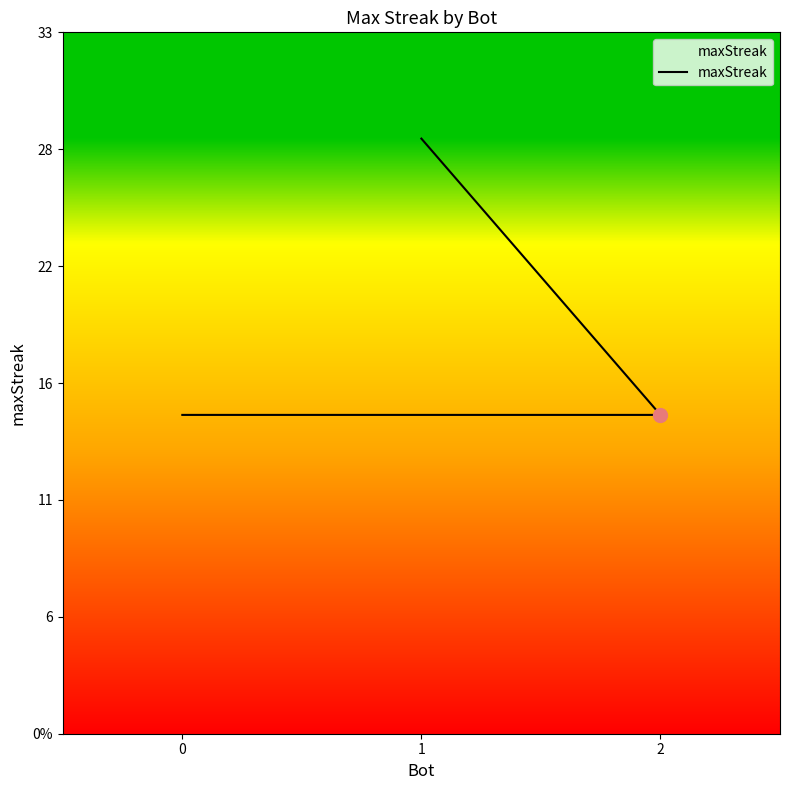

Reading right to left, what are all the values shown in this chart?

0=15	2=15	1=28